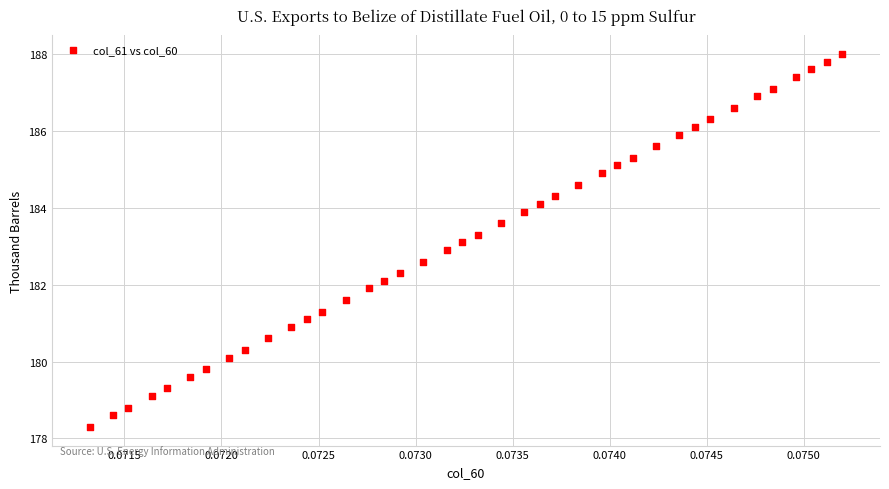

What is the range of Y values (max minus min)?

9.7